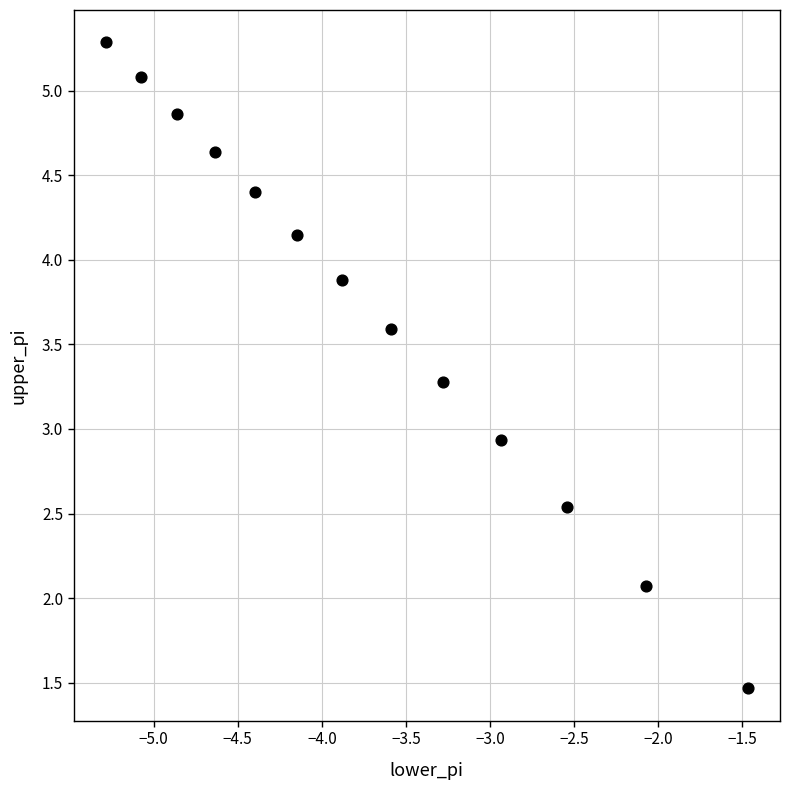

What Y value in the scatter plot is closest to 3?

2.9